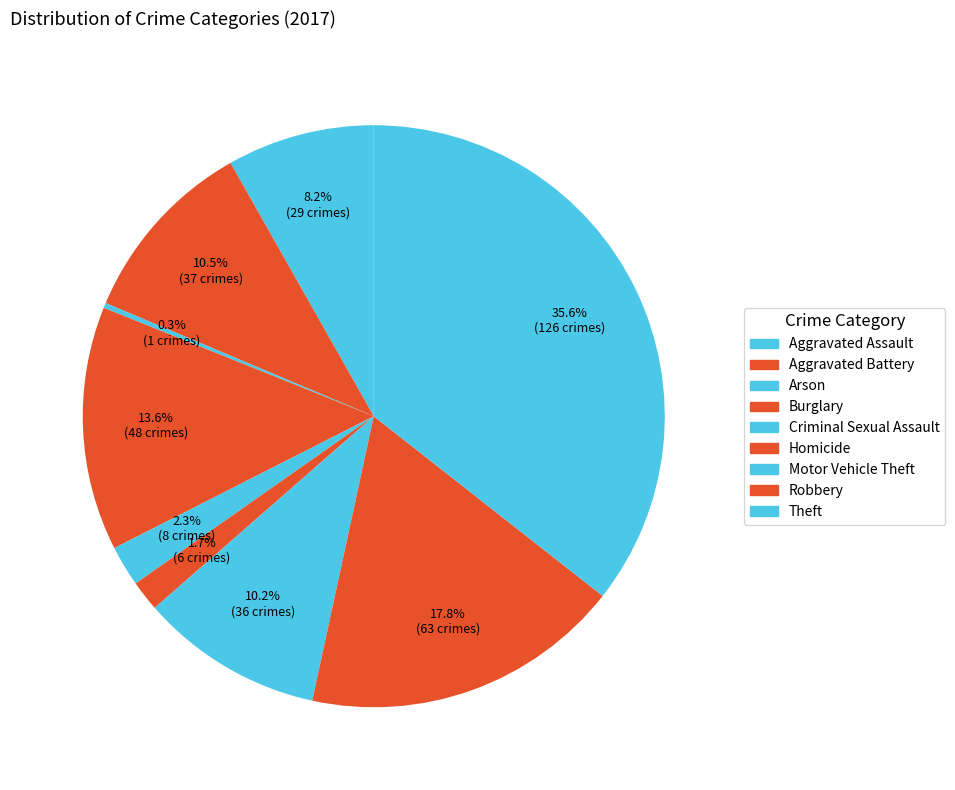

How many slices are in this pie chart?

9